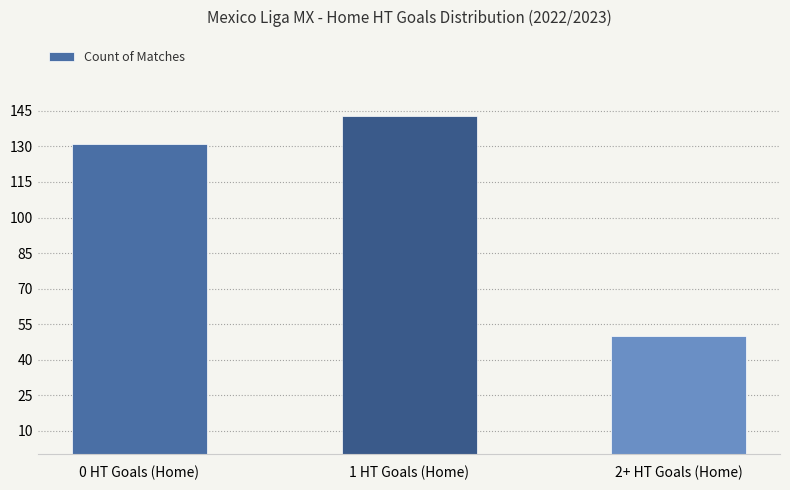

Between 2+ HT Goals (Home) and 1 HT Goals (Home), which is larger?

1 HT Goals (Home)